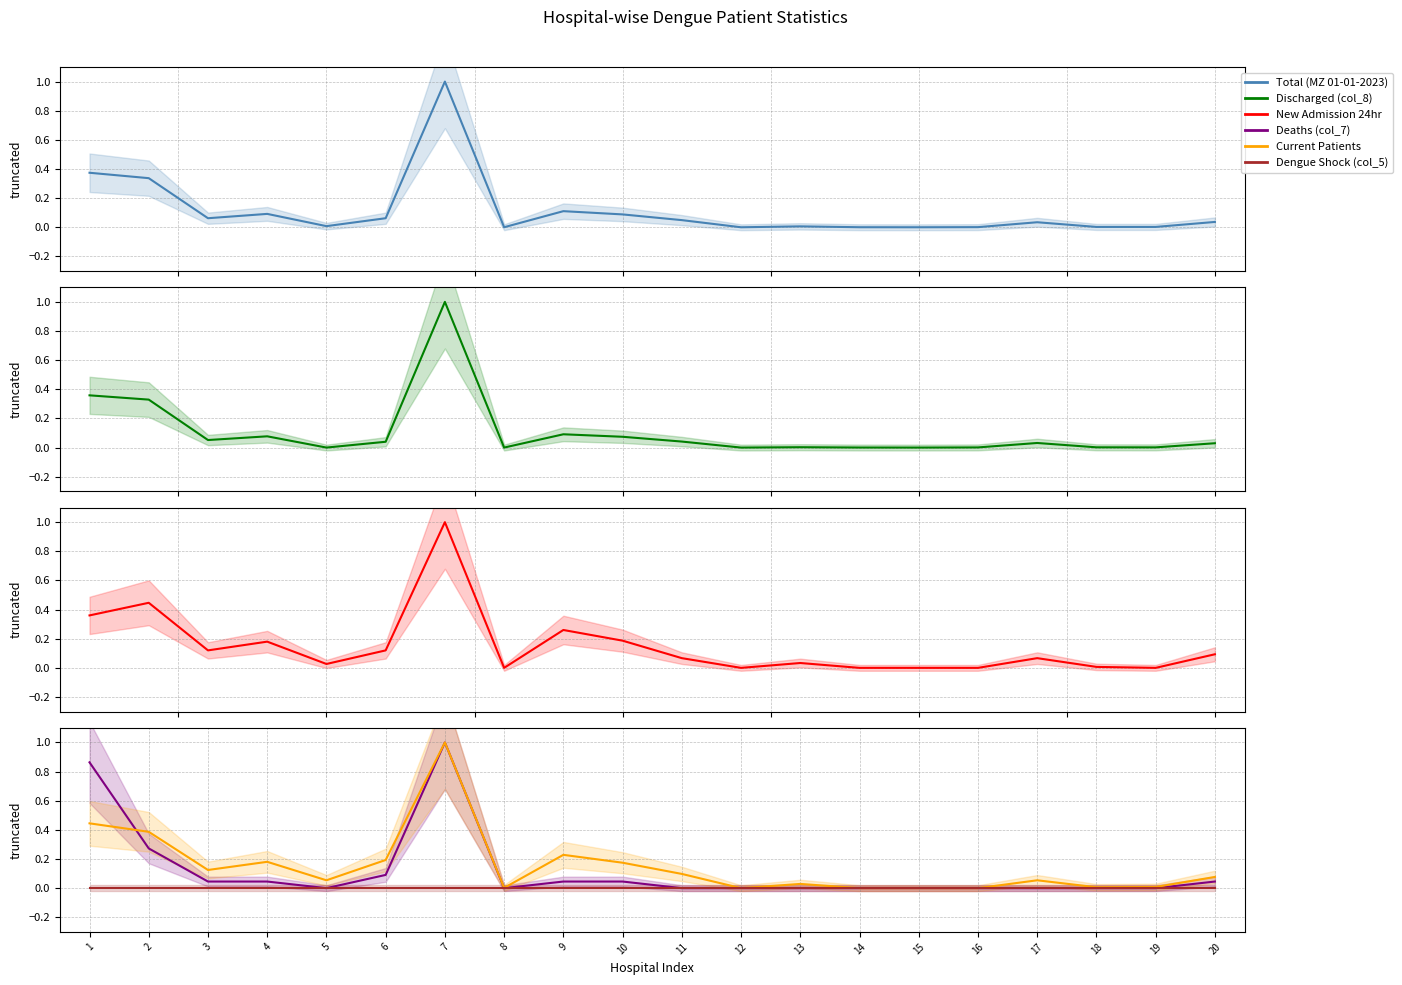

How many values in the New Admission 24hr series exceed 0?

14